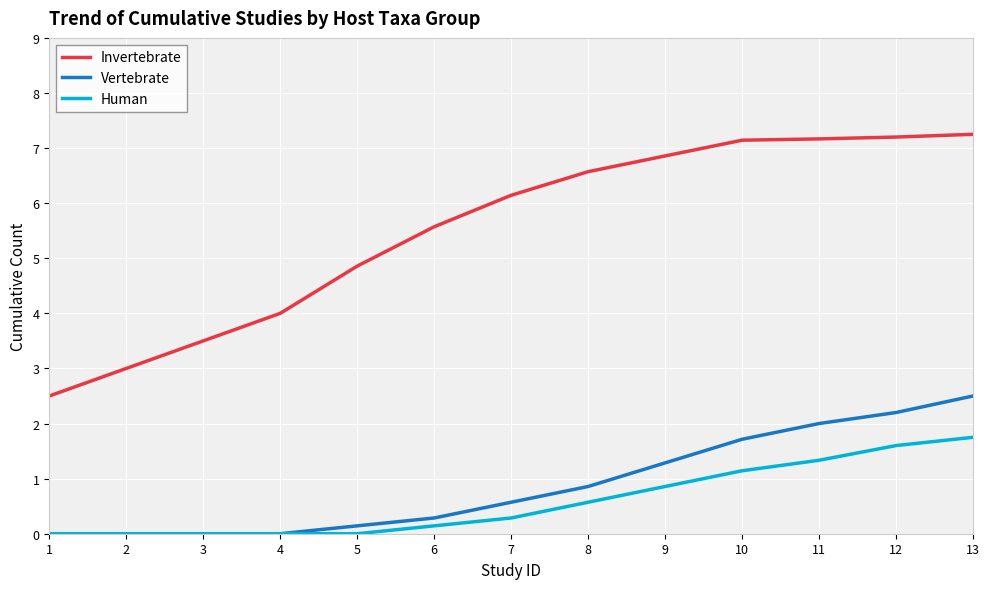

At which category is the sum across all series the highest?

13